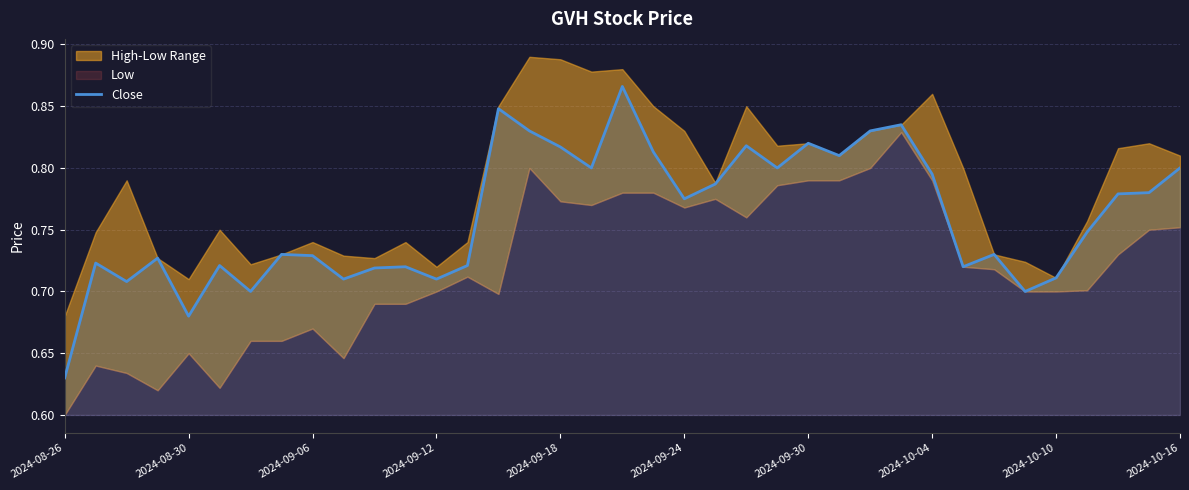

What is the difference between the maximum and minimum values?

0.2